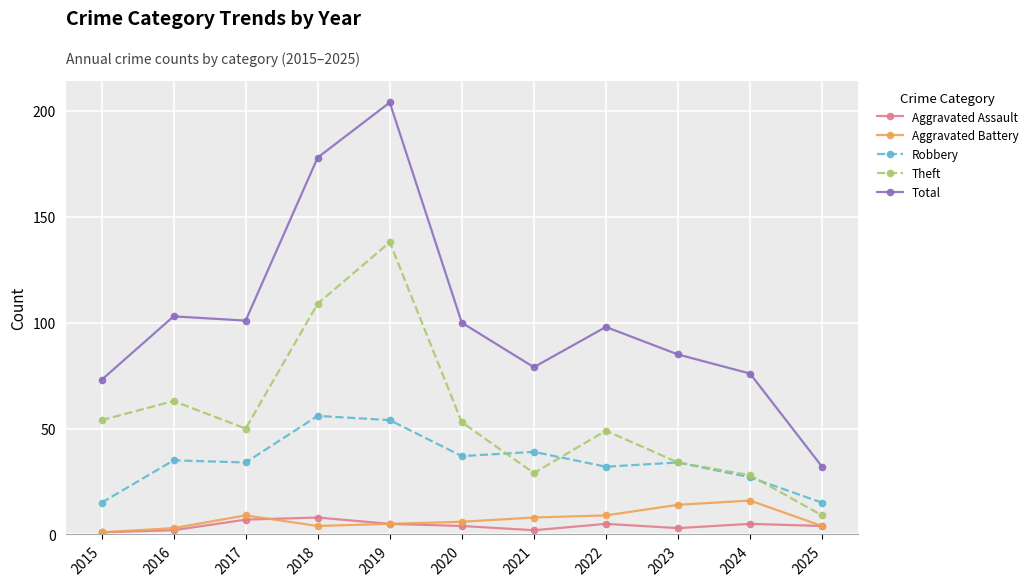

How many values in the Theft series are below 50?

5